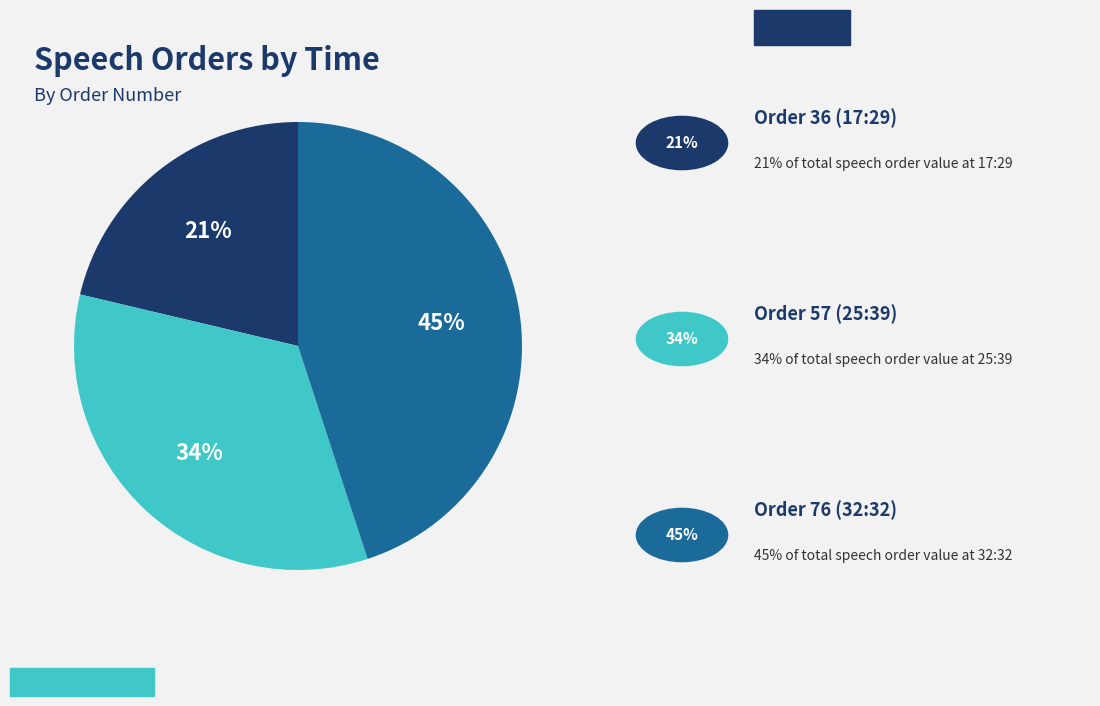

Count the number of slices in the pie.

3